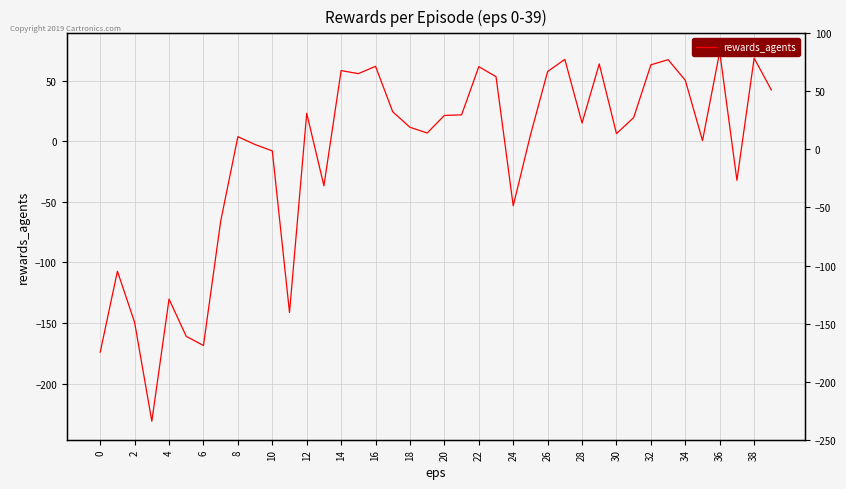

What is the change in value from 20 to 39?

+21.0